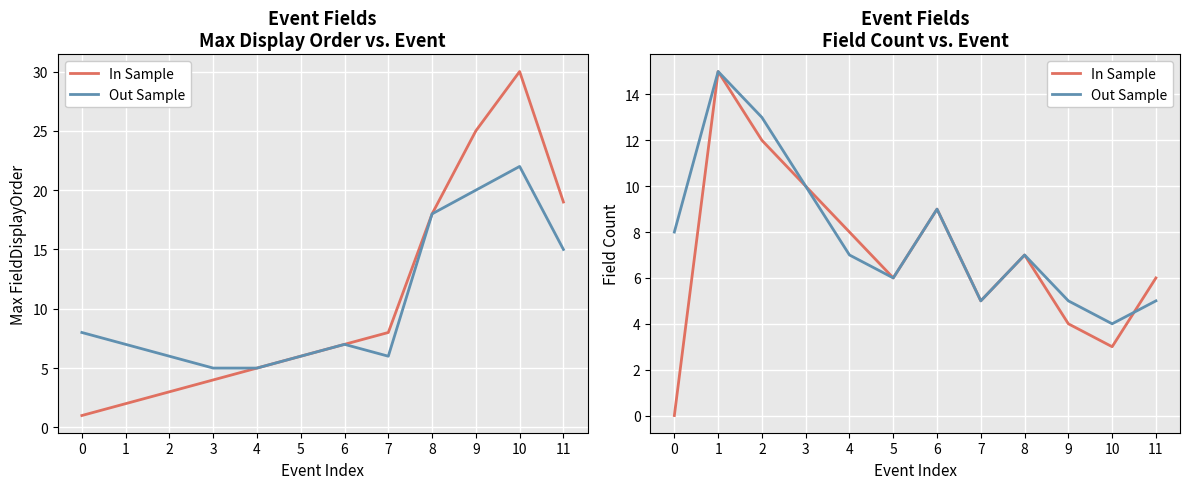

True or false: Out Sample has a value of 23 at 2.

False